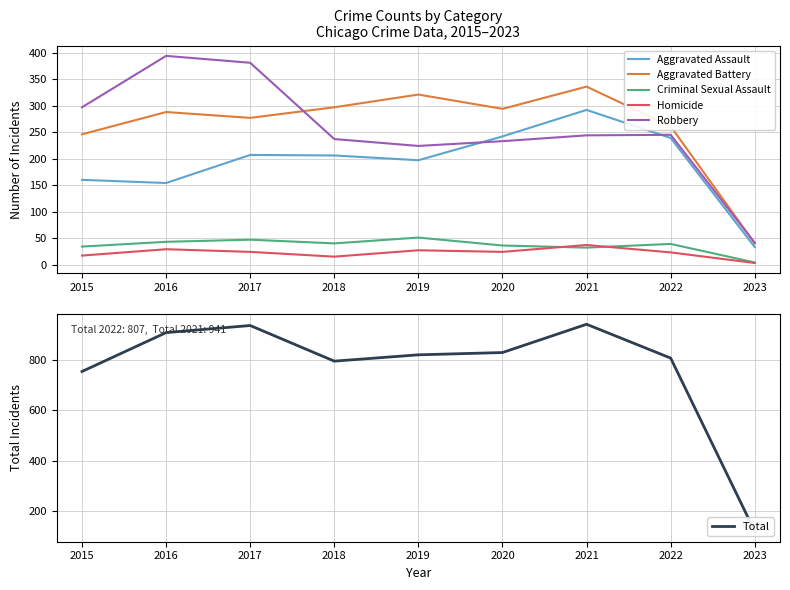

Reading left to right, extract all data points from this chart.

Aggravated Assault: 2015=160	2016=154	2017=207	2018=206	2019=197	2020=242	2021=292	2022=239	2023=33
Aggravated Battery: 2015=246	2016=288	2017=277	2018=297	2019=321	2020=294	2021=336	2022=261	2023=40
Criminal Sexual Assault: 2015=34	2016=43	2017=47	2018=40	2019=51	2020=36	2021=32	2022=39	2023=4
Homicide: 2015=17	2016=29	2017=24	2018=15	2019=27	2020=24	2021=37	2022=23	2023=3
Robbery: 2015=297	2016=394	2017=381	2018=237	2019=224	2020=233	2021=244	2022=245	2023=41
Total: 2015=754	2016=908	2017=936	2018=795	2019=820	2020=829	2021=941	2022=807	2023=121